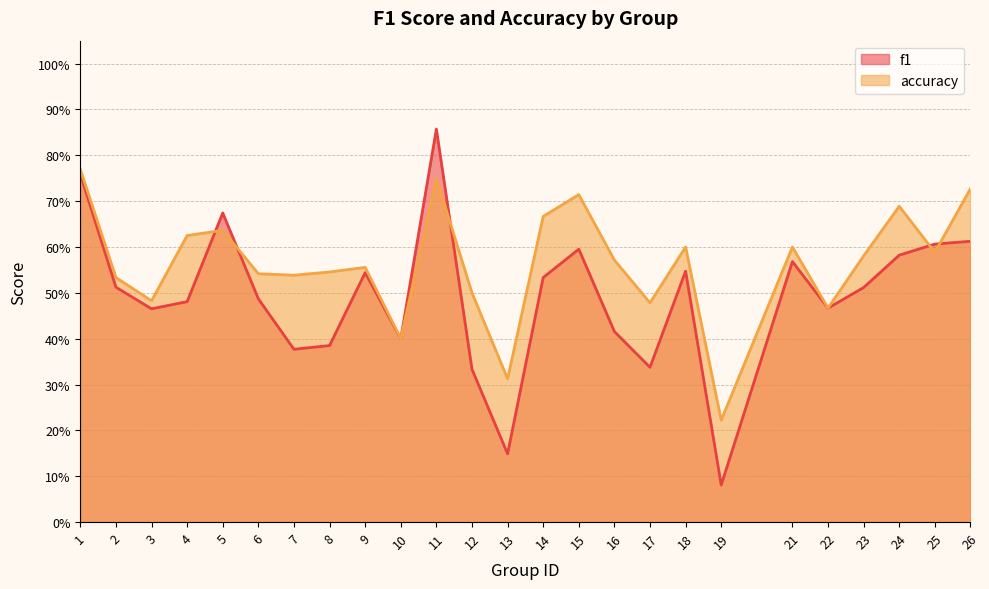

What is the maximum value shown in the chart?

0.9